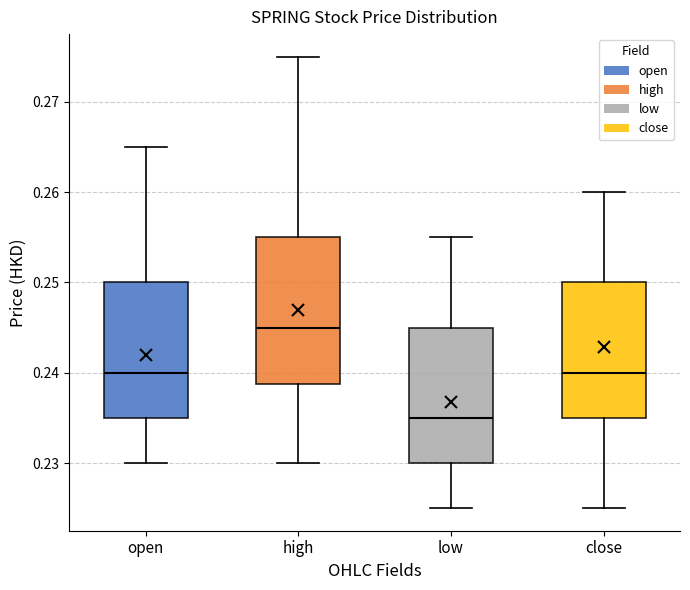

Reading left to right, read every box against the y-axis: the position of its median line, the range the box covers, and the ends of its whiskers. The values are not printed on the chart, so give them approximately, as read against the axis.

open: median 0.240, box 0.235 to 0.250, whiskers 0.230 to 0.265
high: median 0.245, box 0.239 to 0.255, whiskers 0.230 to 0.275
low: median 0.235, box 0.230 to 0.245, whiskers 0.225 to 0.255
close: median 0.240, box 0.235 to 0.250, whiskers 0.225 to 0.260